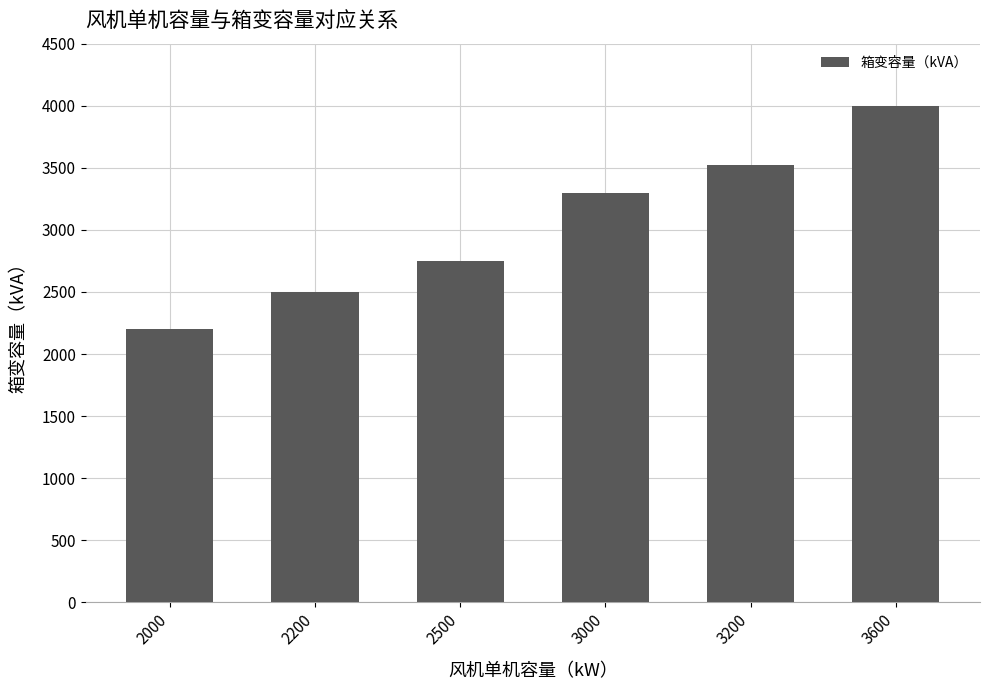

How many data points does each series have?

6